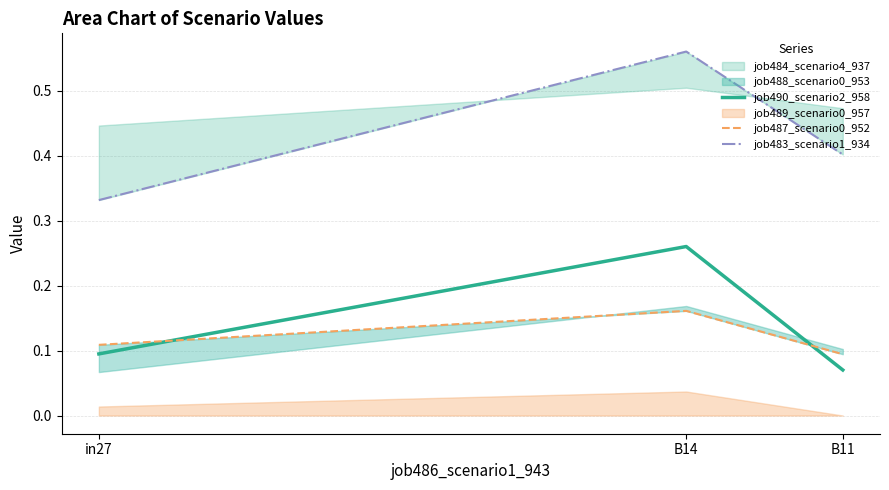

Count the job487_scenario0_952 values in the range 0 to 1.

3